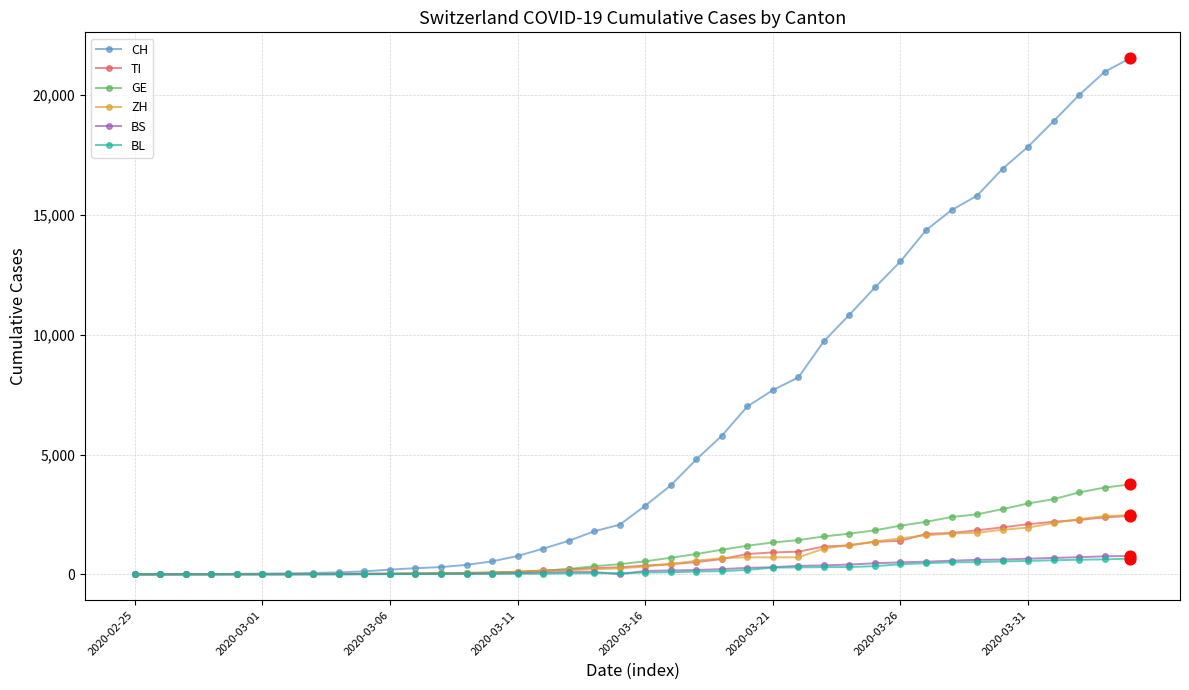

Which series has the largest range (max minus min)?

CH